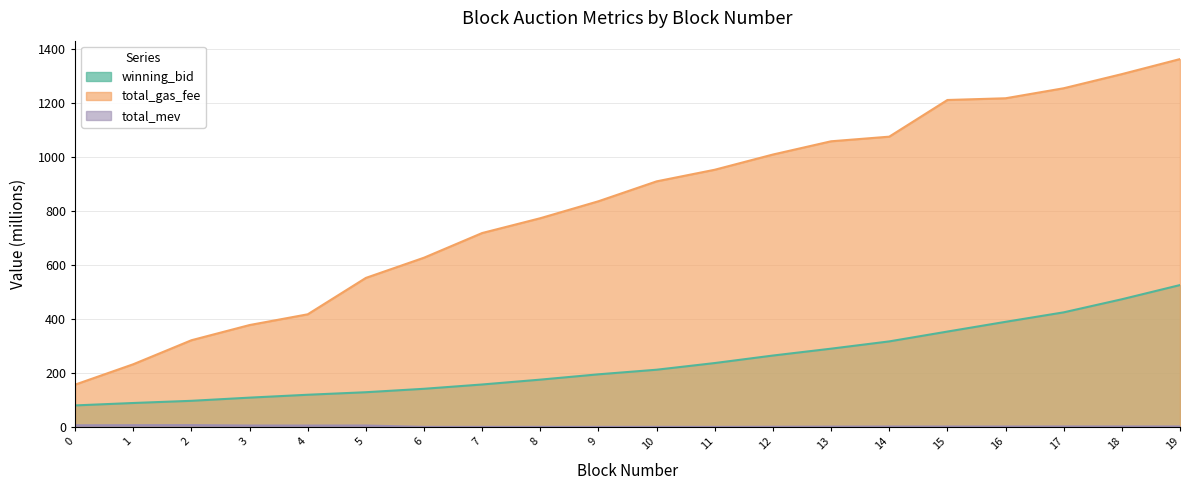

True or false: total_mev has more than 0 interior local peaks.

True